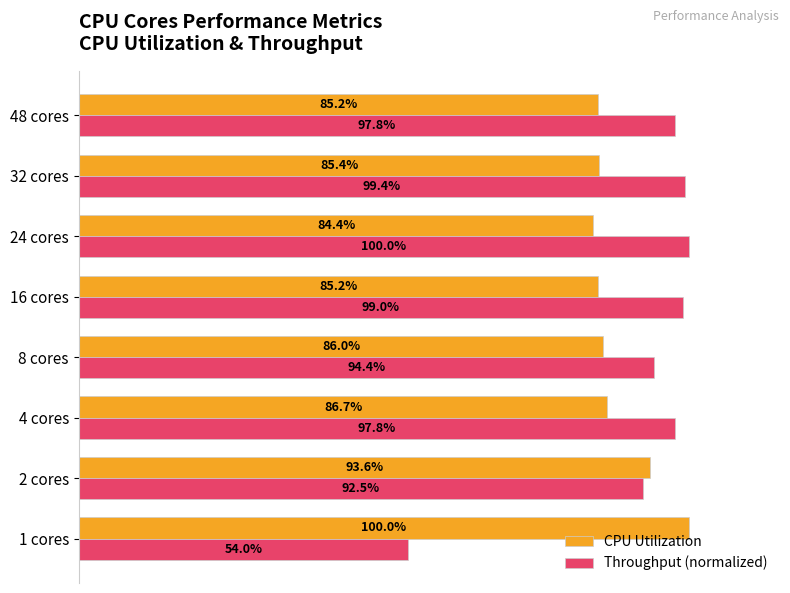

At which label is CPU Utilization closest to 92?

2 cores